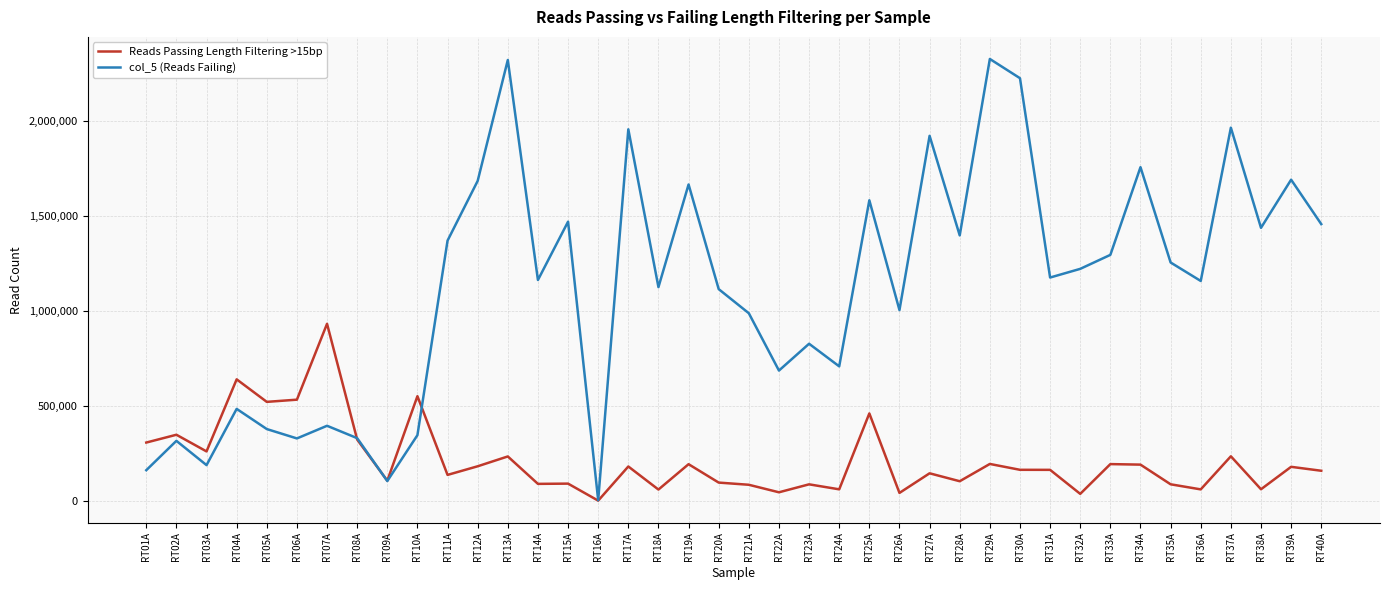

At which category does Reads Passing Length Filtering >15bp reach its first local peak?

RT02A